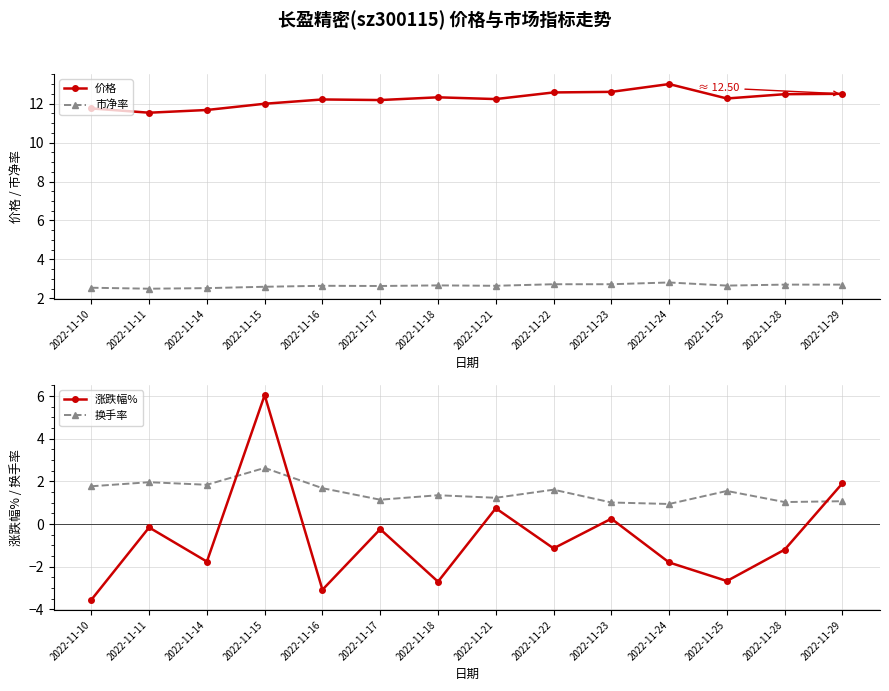

What are all the series names shown in the legend?

价格, 市净率, 涨跌幅%, 换手率